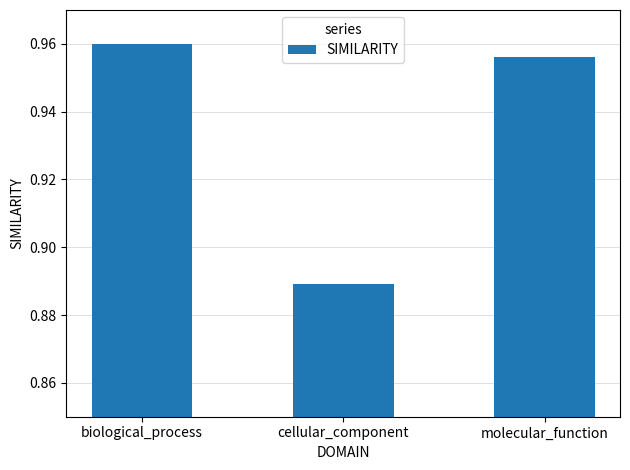

The chart shows a value of 1.3 at biological_process. True or false?

False